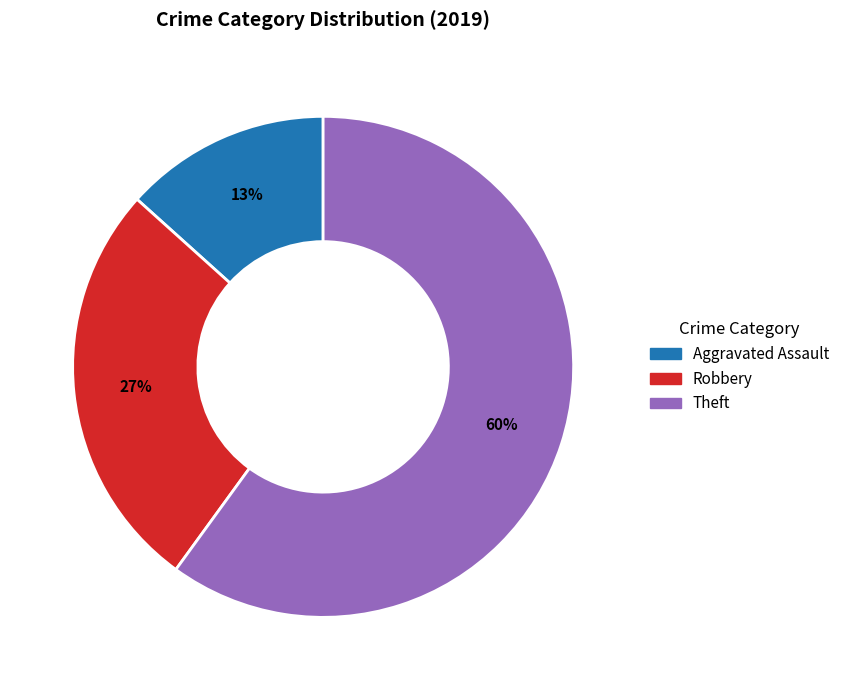

Is there any slice that represents more than half of the pie?

Yes